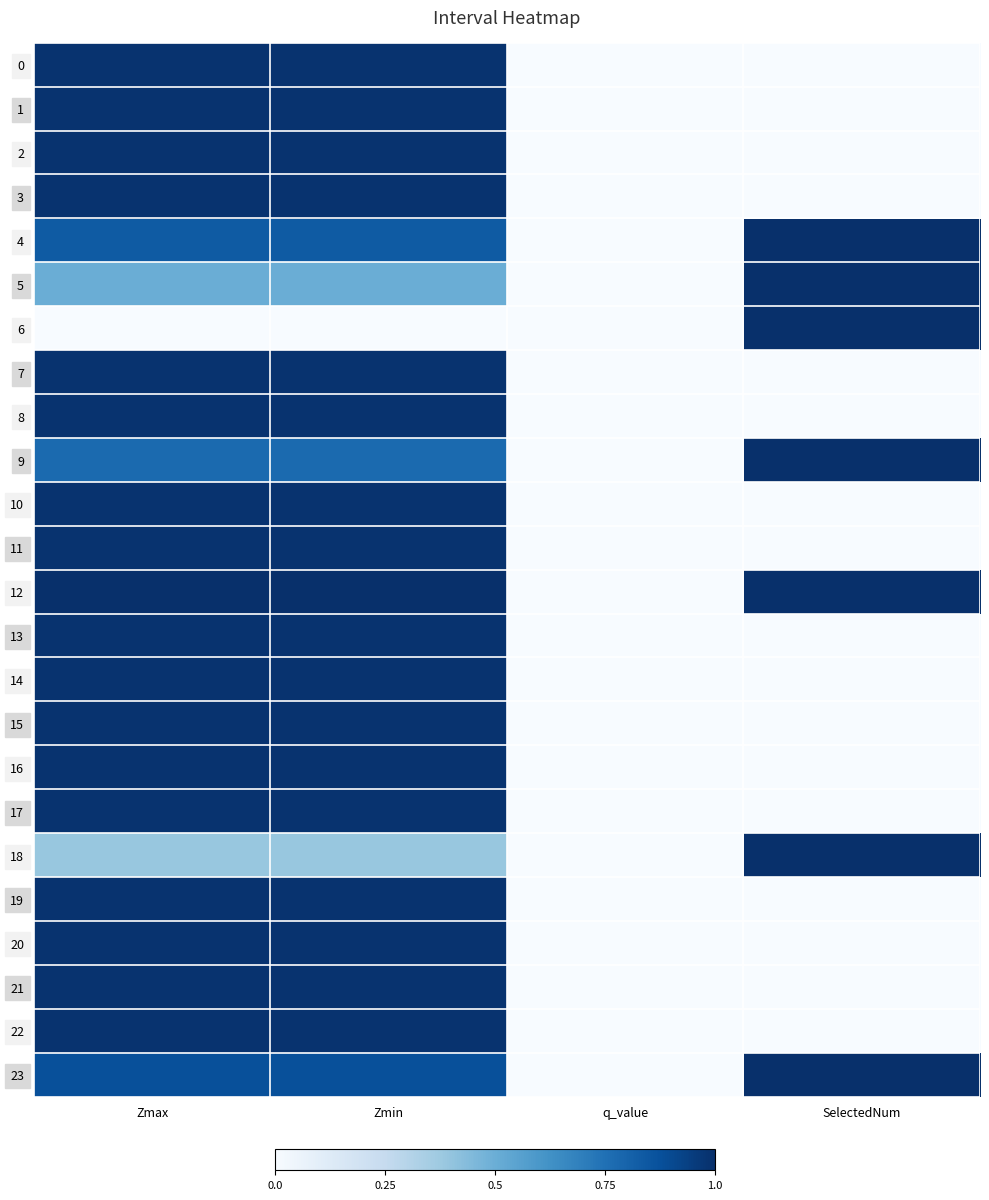

Reading left to right, list all the values displayed in this chart.

0: Zmax=1.0	Zmin=1.0	q_value=0.0	SelectedNum=0.0
1: Zmax=1.0	Zmin=1.0	q_value=0.0	SelectedNum=0.0
2: Zmax=1.0	Zmin=1.0	q_value=0.0	SelectedNum=0.0
3: Zmax=1.0	Zmin=1.0	q_value=0.0	SelectedNum=0.0
4: Zmax=0.8	Zmin=0.8	q_value=0.0	SelectedNum=1.0
5: Zmax=0.5	Zmin=0.5	q_value=0.0	SelectedNum=1.0
6: Zmax=0.0	Zmin=0.0	q_value=0.0	SelectedNum=1.0
7: Zmax=1.0	Zmin=1.0	q_value=0.0	SelectedNum=0.0
8: Zmax=1.0	Zmin=1.0	q_value=0.0	SelectedNum=0.0
9: Zmax=0.8	Zmin=0.8	q_value=0.0	SelectedNum=1.0
10: Zmax=1.0	Zmin=1.0	q_value=0.0	SelectedNum=0.0
11: Zmax=1.0	Zmin=1.0	q_value=0.0	SelectedNum=0.0
12: Zmax=1.0	Zmin=1.0	q_value=0.0	SelectedNum=1.0
13: Zmax=1.0	Zmin=1.0	q_value=0.0	SelectedNum=0.0
14: Zmax=1.0	Zmin=1.0	q_value=0.0	SelectedNum=0.0
15: Zmax=1.0	Zmin=1.0	q_value=0.0	SelectedNum=0.0
16: Zmax=1.0	Zmin=1.0	q_value=0.0	SelectedNum=0.0
17: Zmax=1.0	Zmin=1.0	q_value=0.0	SelectedNum=0.0
18: Zmax=0.4	Zmin=0.4	q_value=0.0	SelectedNum=1.0
19: Zmax=1.0	Zmin=1.0	q_value=0.0	SelectedNum=0.0
20: Zmax=1.0	Zmin=1.0	q_value=0.0	SelectedNum=0.0
21: Zmax=1.0	Zmin=1.0	q_value=0.0	SelectedNum=0.0
22: Zmax=1.0	Zmin=1.0	q_value=0.0	SelectedNum=0.0
23: Zmax=0.9	Zmin=0.9	q_value=0.0	SelectedNum=1.0